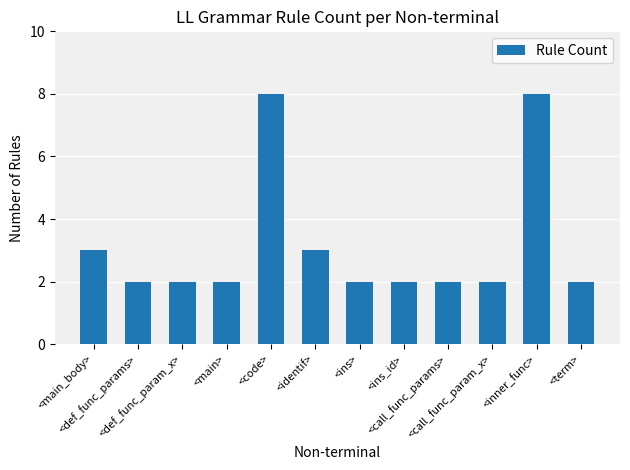

The chart shows a value of 1 at <ins>. True or false?

False